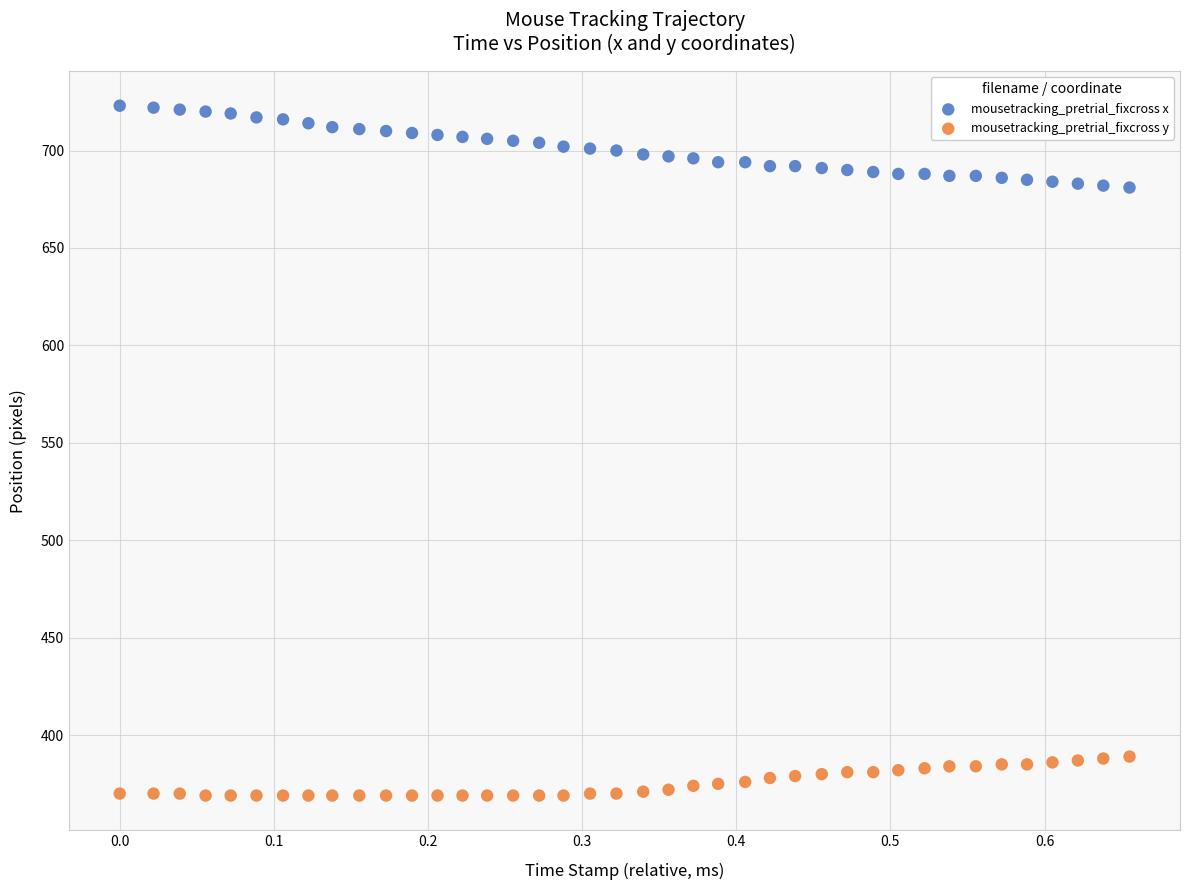

Which series reaches the minimum Y coordinate?

mousetracking_pretrial_fixcross y